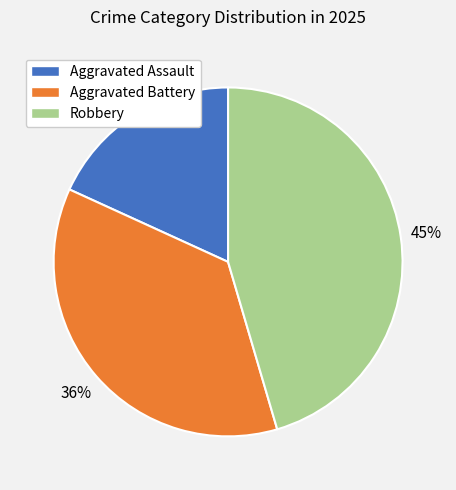

Is the sum of Aggravated Battery and Robbery greater than half?

Yes